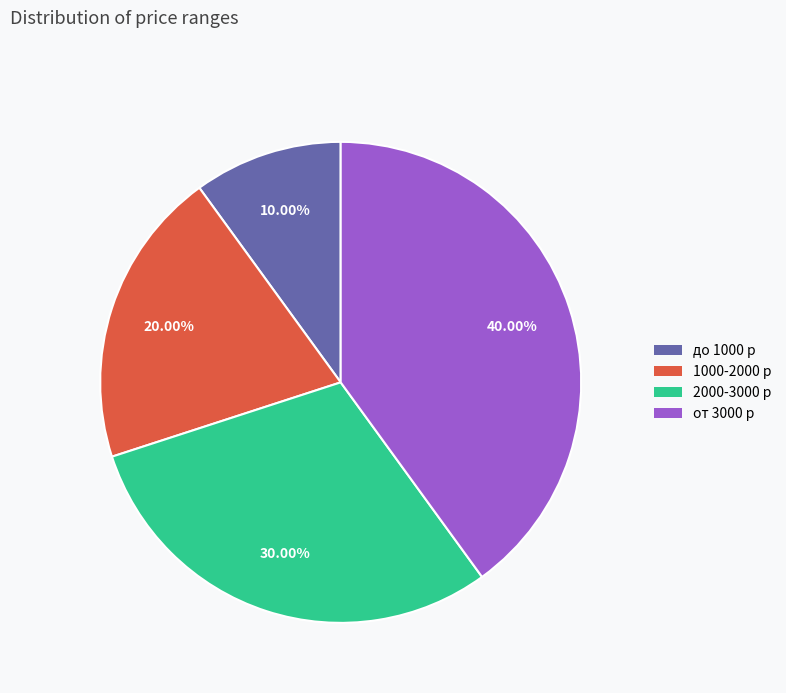

How many segments does this pie chart have?

4